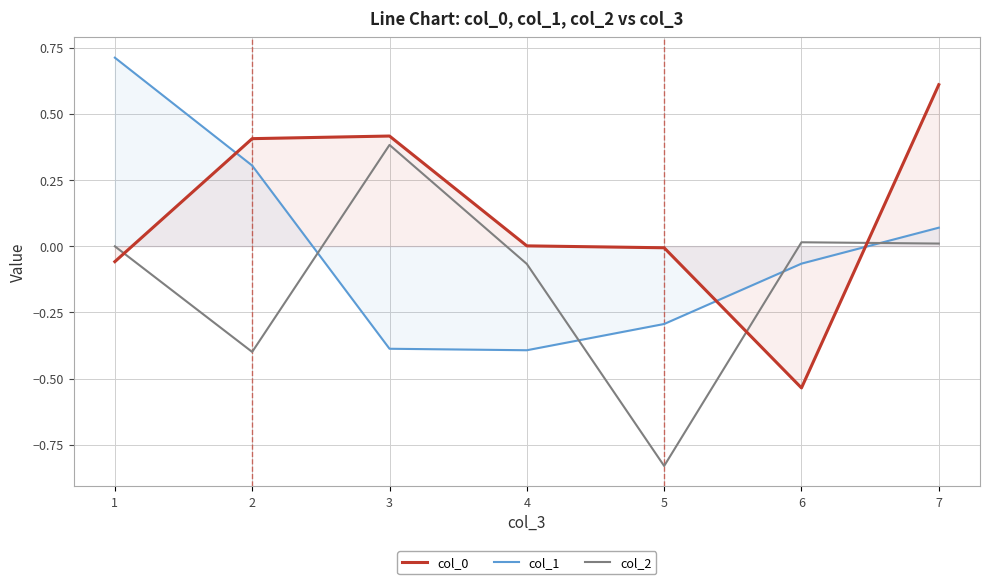

How many positive values does the col_1 series have?

3